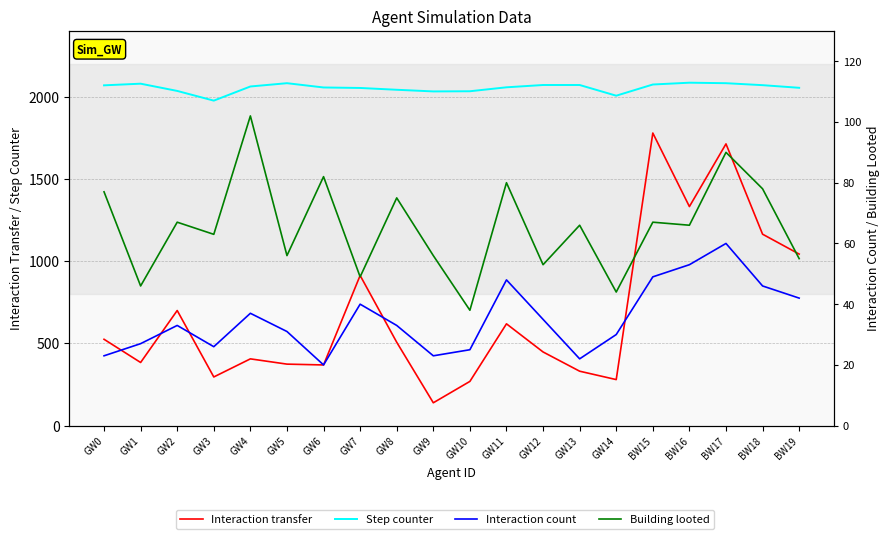

Is it true that Building looted equals 30 at BW19?

False